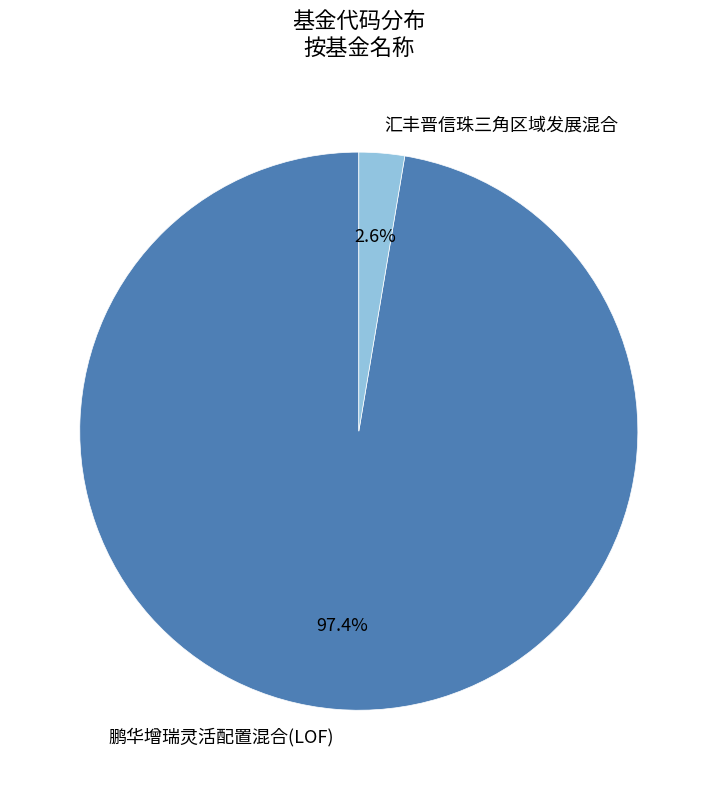

Is there any slice that represents more than half of the pie?

Yes